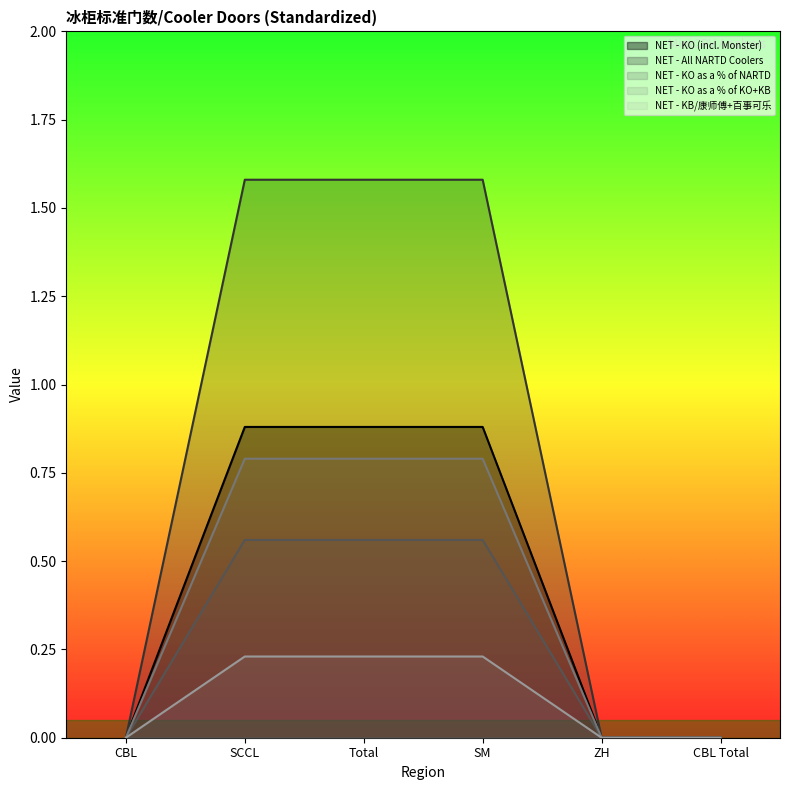

The NET - KO as a % of KO+KB series shows 0.8 at SCCL. True or false?

True